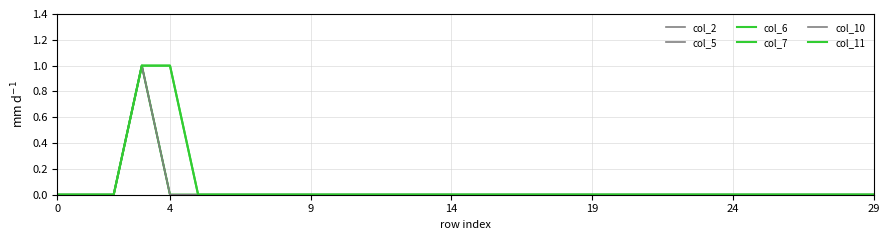

Is this an area chart (filled region under the line)?

No